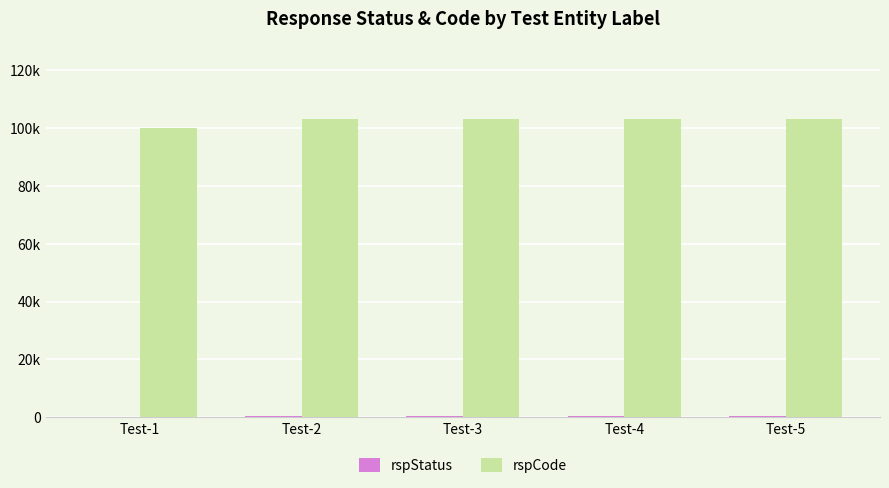

Does the chart contain stacked bars?

No